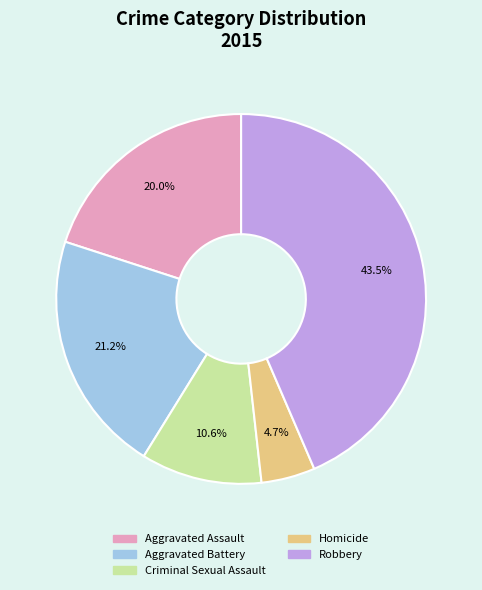

How many slices are in this pie chart?

5